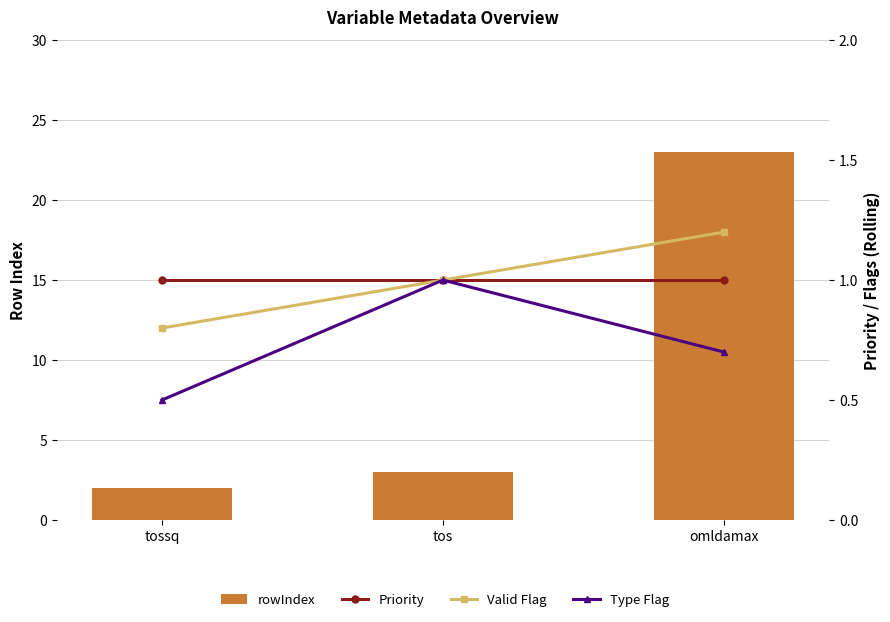

Reading right to left, what are all the values shown in this chart?

rowIndex: 23.0	3.0	2.0
Priority: 1.0	1.0	1.0
Valid Flag: 1.2	1.0	0.8
Type Flag: 0.7	1.0	0.5